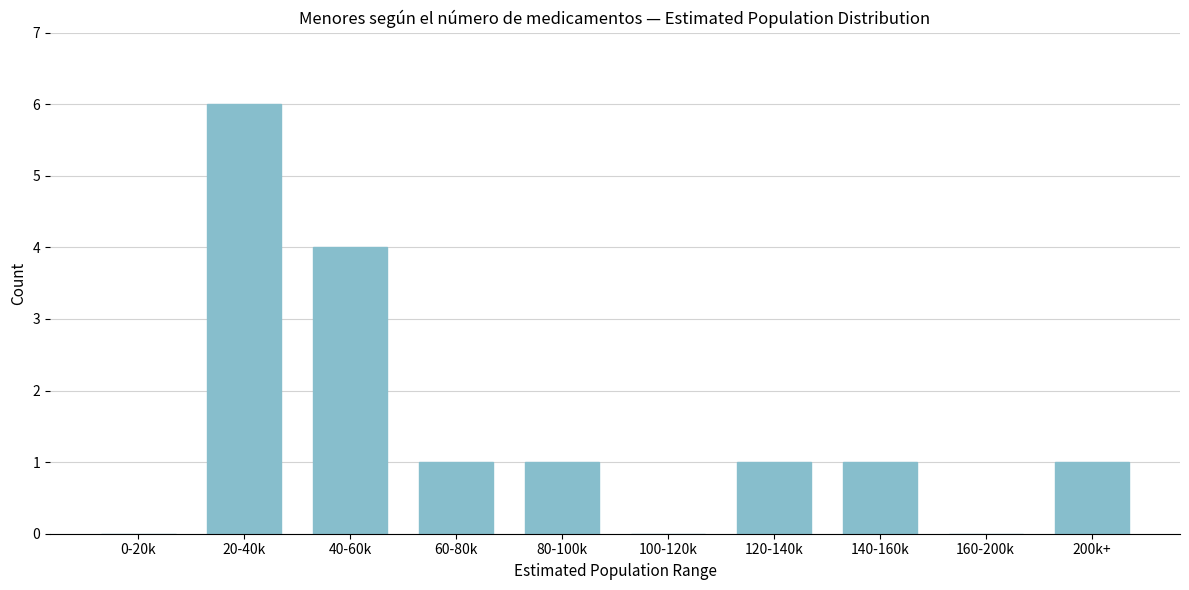

Reading right to left, what are all the values shown in this chart?

200k+=1	160-200k=0	140-160k=1	120-140k=1	100-120k=0	80-100k=1	60-80k=1	40-60k=4	20-40k=6	0-20k=0